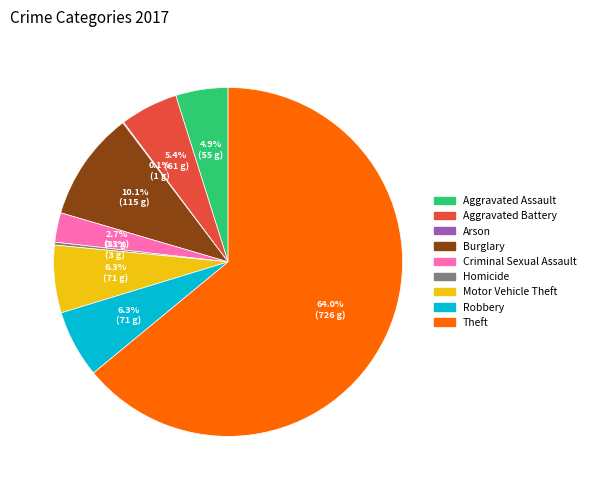

Approximately how many times larger is the value at Criminal Sexual Assault compared to Aggravated Assault?

0.6